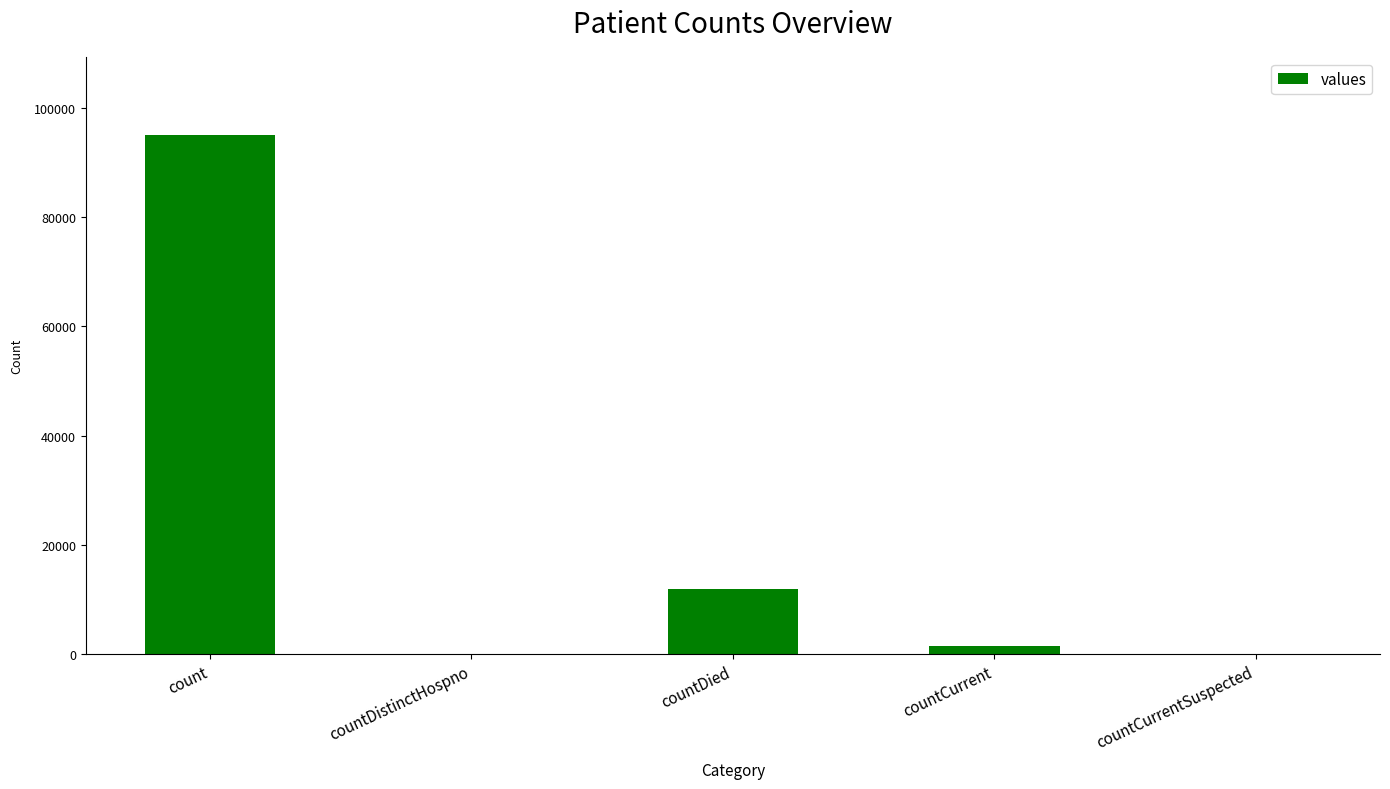

At which label does the data first exceed 1431?

count